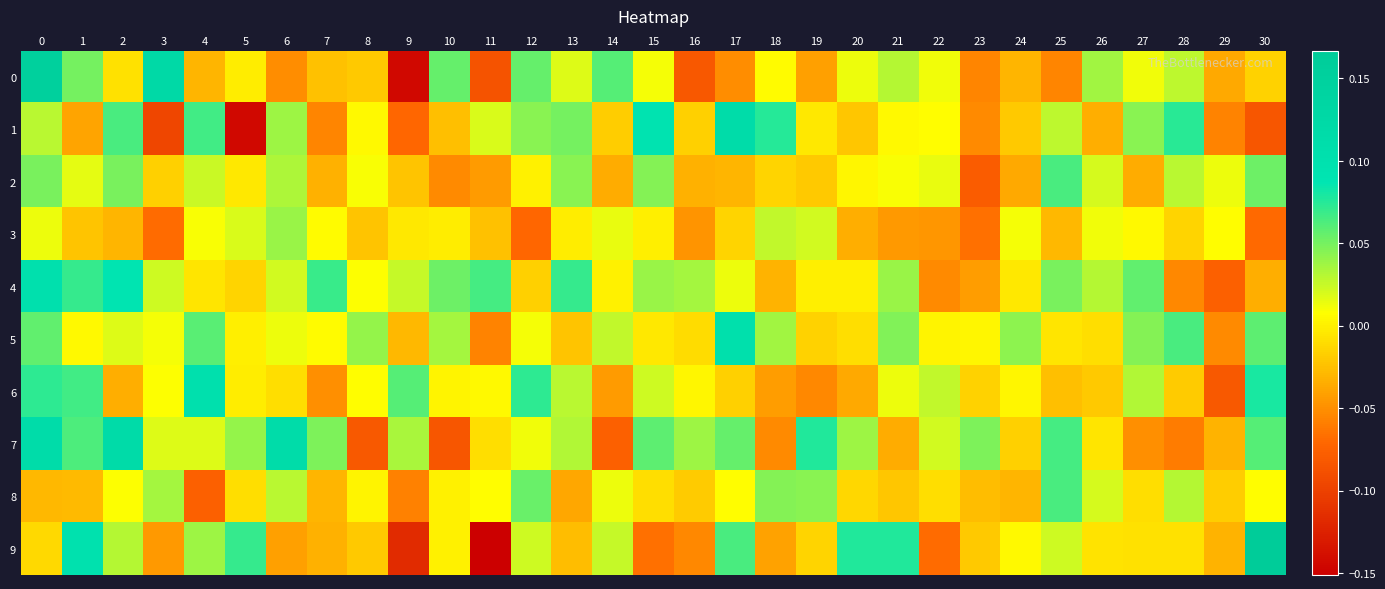

What is the total value across all series at 0?

0.6